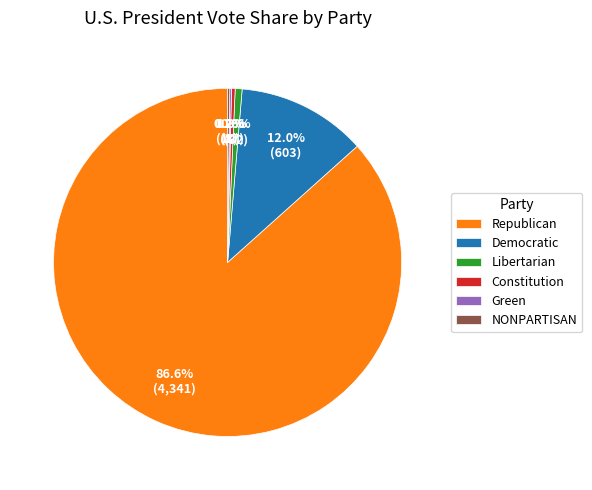

To the nearest percent, what percentage of the pie is Libertarian?

1%